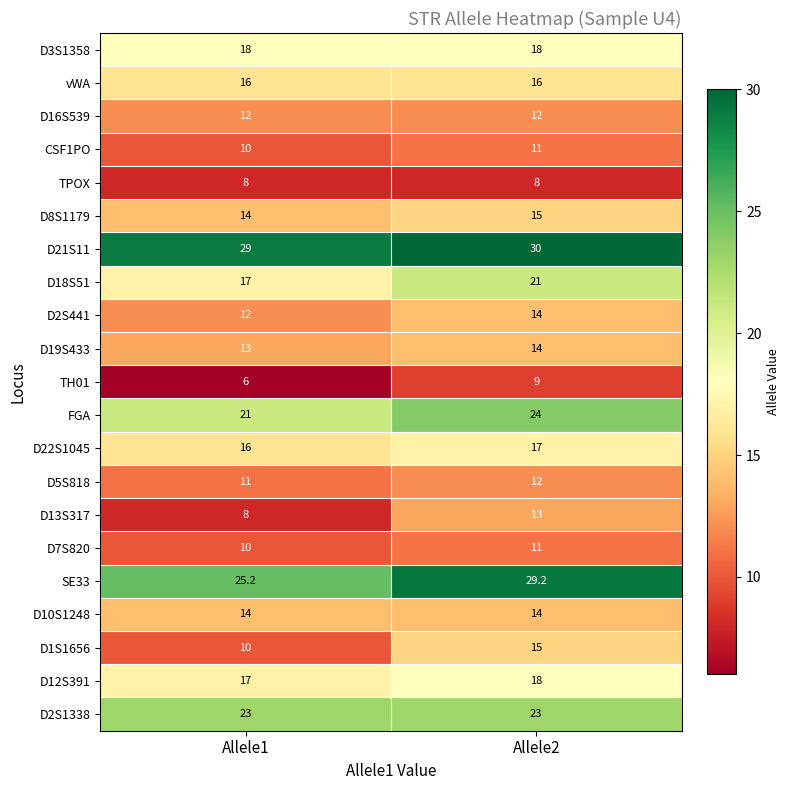

What is the spread (max minus min) of values at Allele1?

23.0